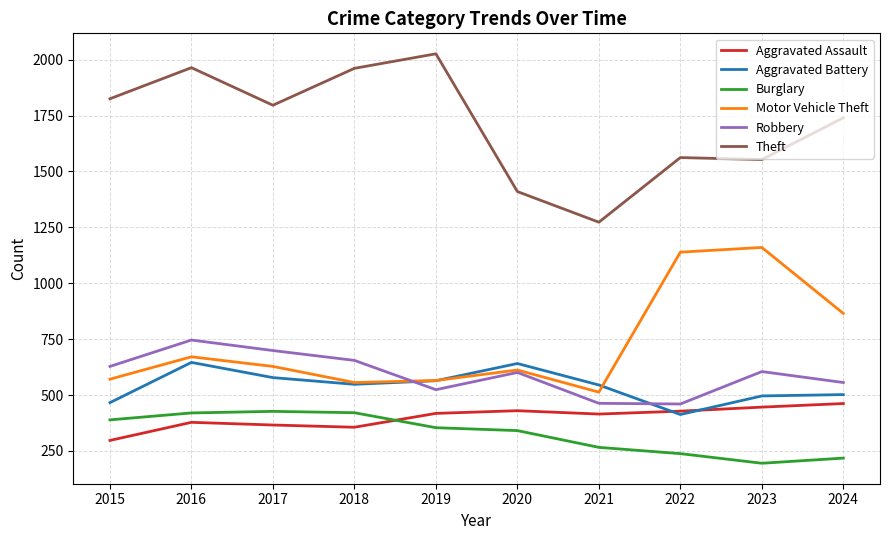

At how many categories does at least one series exceed 223?

10